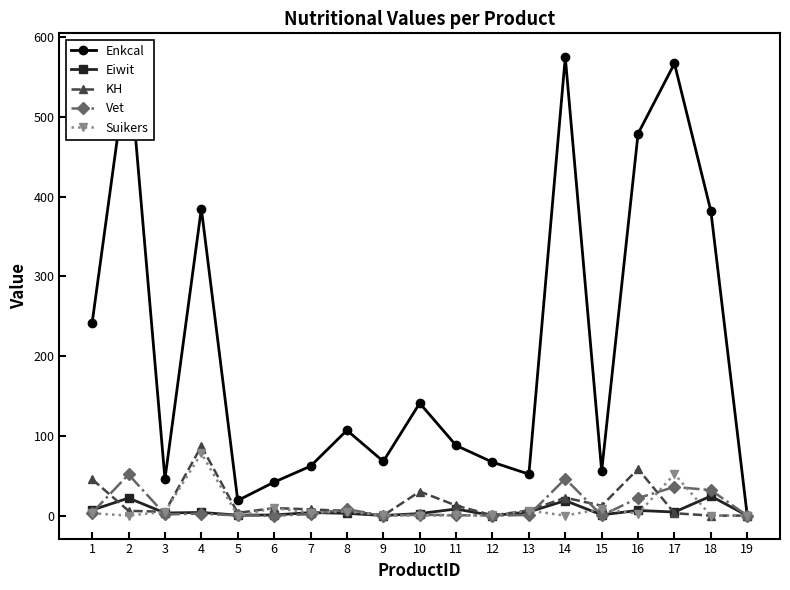

Reading left to right, extract all data points from this chart.

Enkcal: 242.0	576.0	46.0	385.0	19.0	42.0	62.0	107.0	68.0	141.0	88.0	67.0	52.0	575.0	56.0	479.0	567.0	382.0	0.0
Eiwit: 7.0	22.0	3.3	4.0	0.6	0.8	3.8	2.9	0.1	2.6	8.3	0.0	4.6	18.8	1.0	6.5	4.5	24.5	0.0
KH: 45.6	6.0	4.8	87.0	3.4	9.5	7.8	5.9	0.2	30.2	12.7	0.3	6.4	22.5	12.4	58.5	3.0	0.0	0.0
Vet: 3.6	51.6	1.5	2.5	0.2	0.0	1.8	8.0	0.0	1.1	0.5	0.0	0.8	46.3	0.2	22.0	36.0	32.0	0.0
Suikers: 2.9	0.0	4.8	78.0	0.0	9.5	3.7	5.1	0.2	0.0	0.3	0.3	6.4	0.0	8.5	2.5	52.0	0.0	0.0